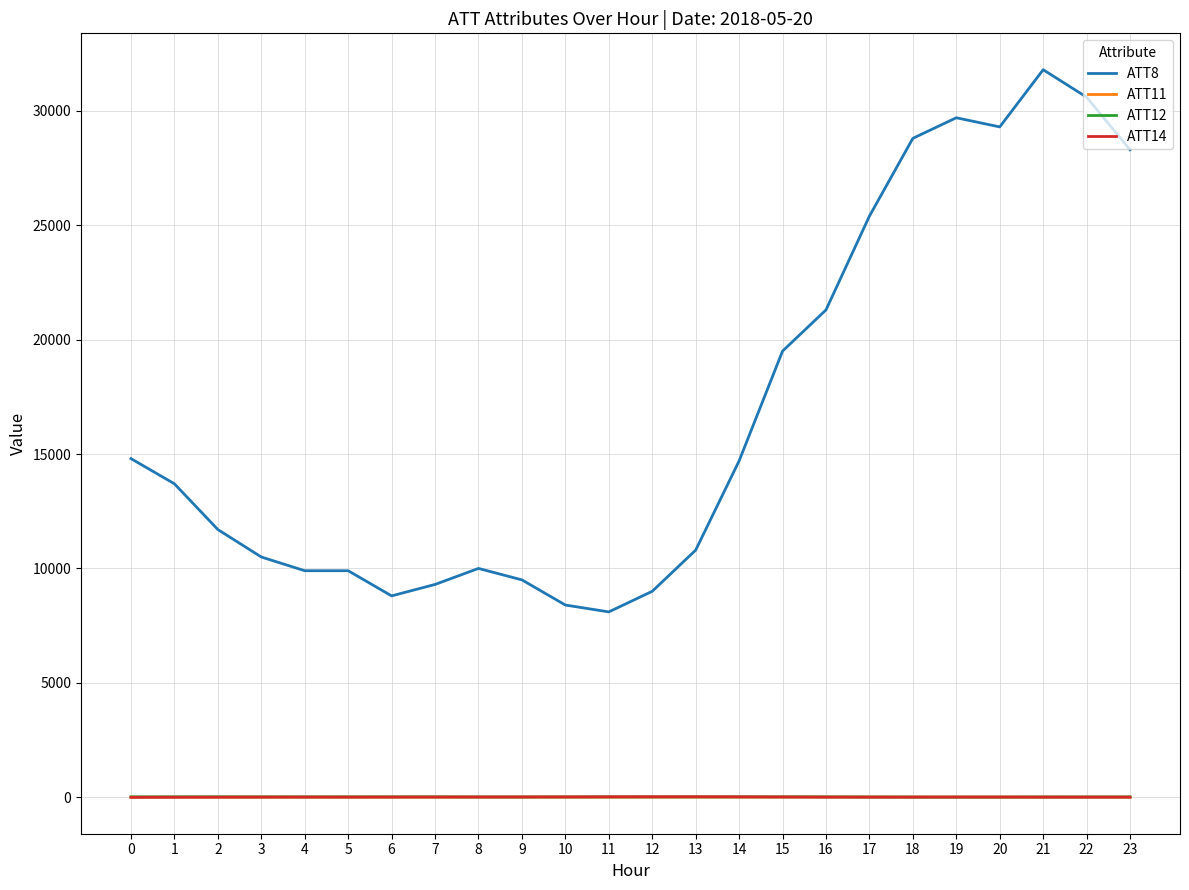

How many lines are shown in the chart?

4